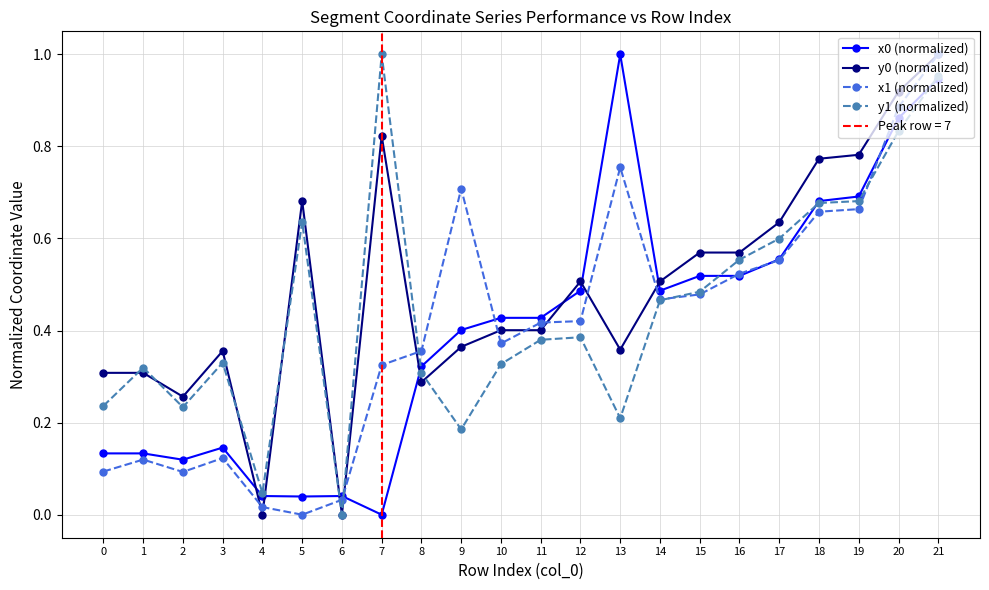

Count the number of data series in this chart.

4